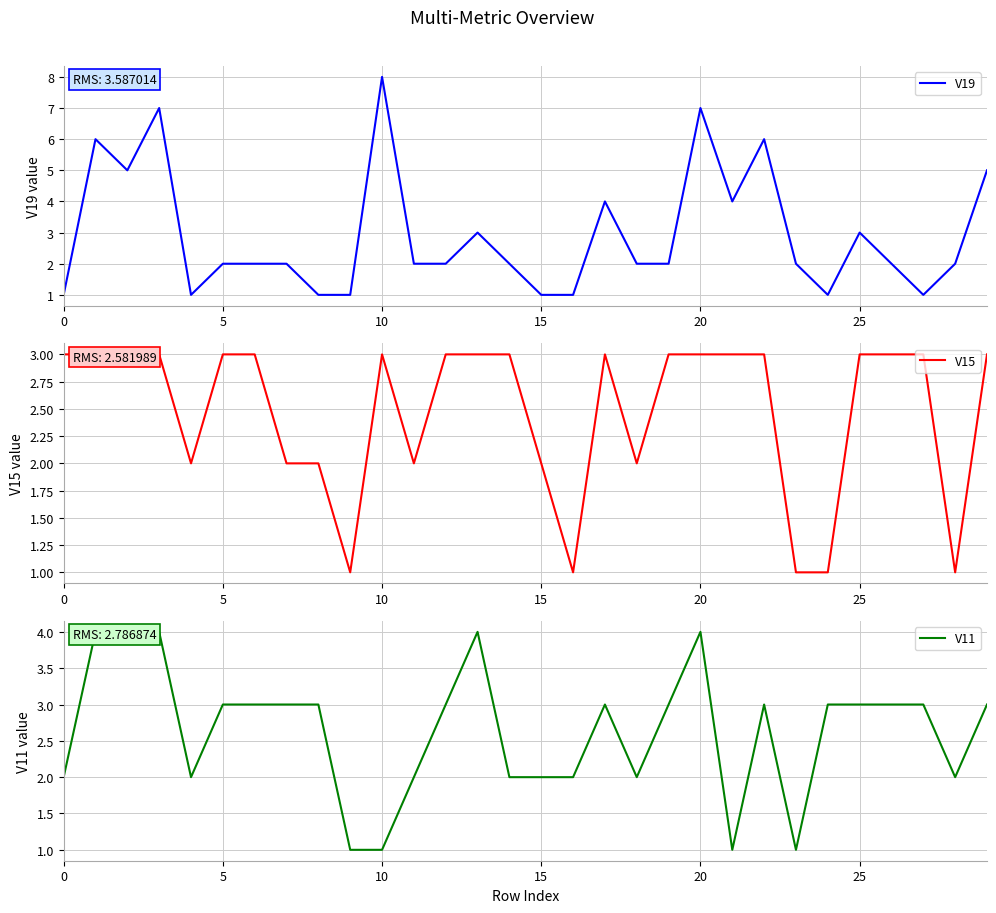

Is it true that V15 equals 2 at 18?

True